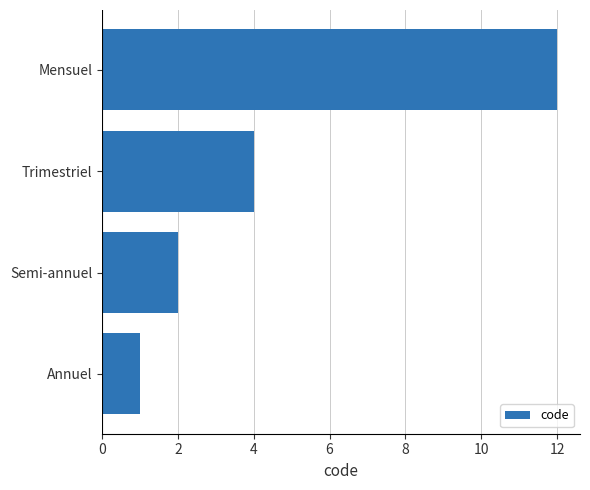

How many data points does each series have?

4